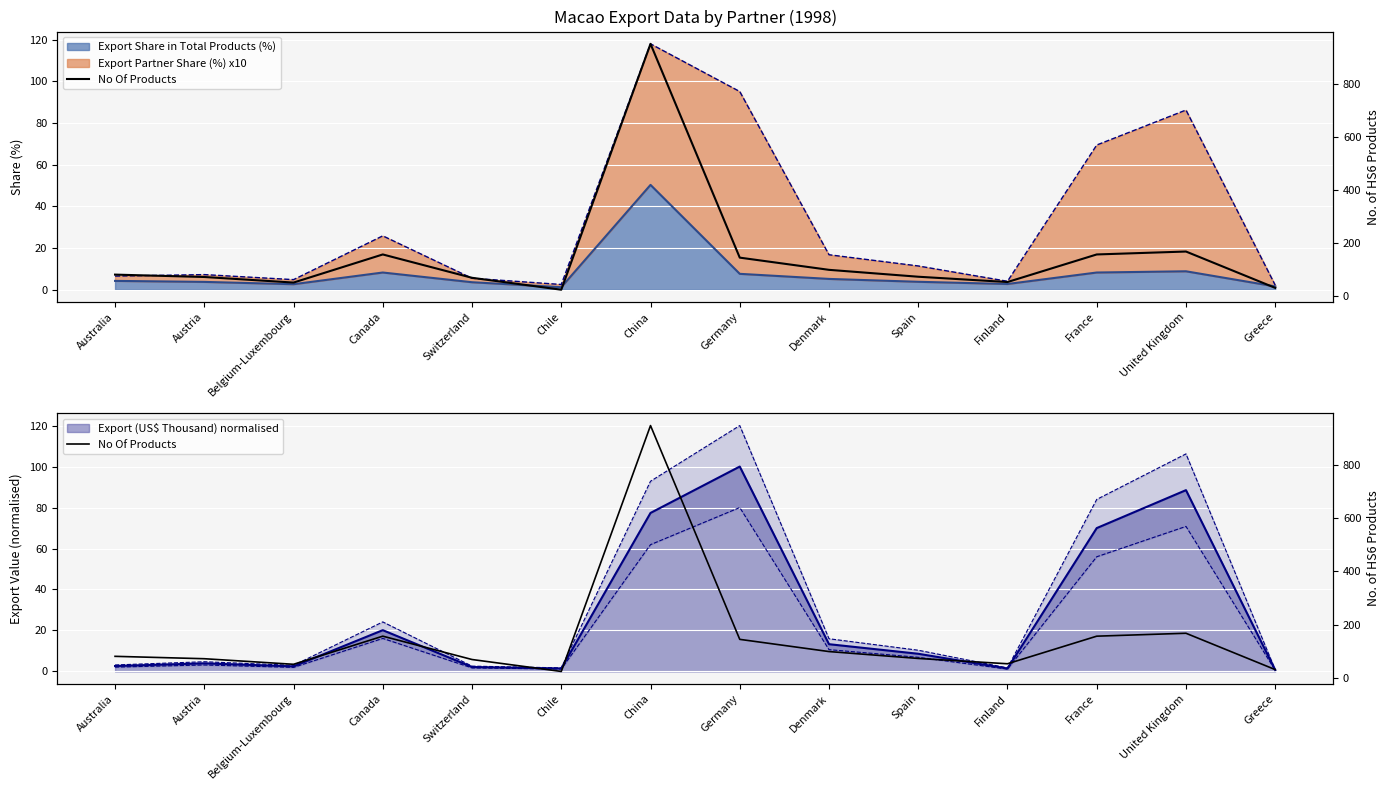

What is the difference between the second highest and minimum values?

144